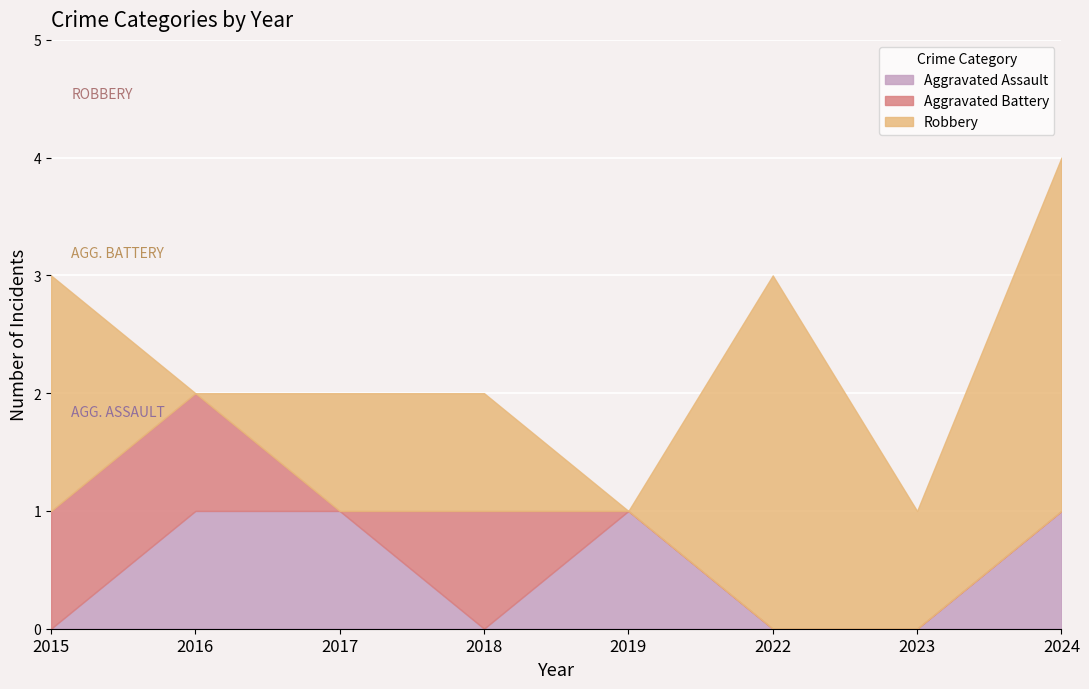

Rank the categories by Aggravated Assault value from highest to lowest.

2016, 2017, 2019, 2024, 2015, 2018, 2022, 2023